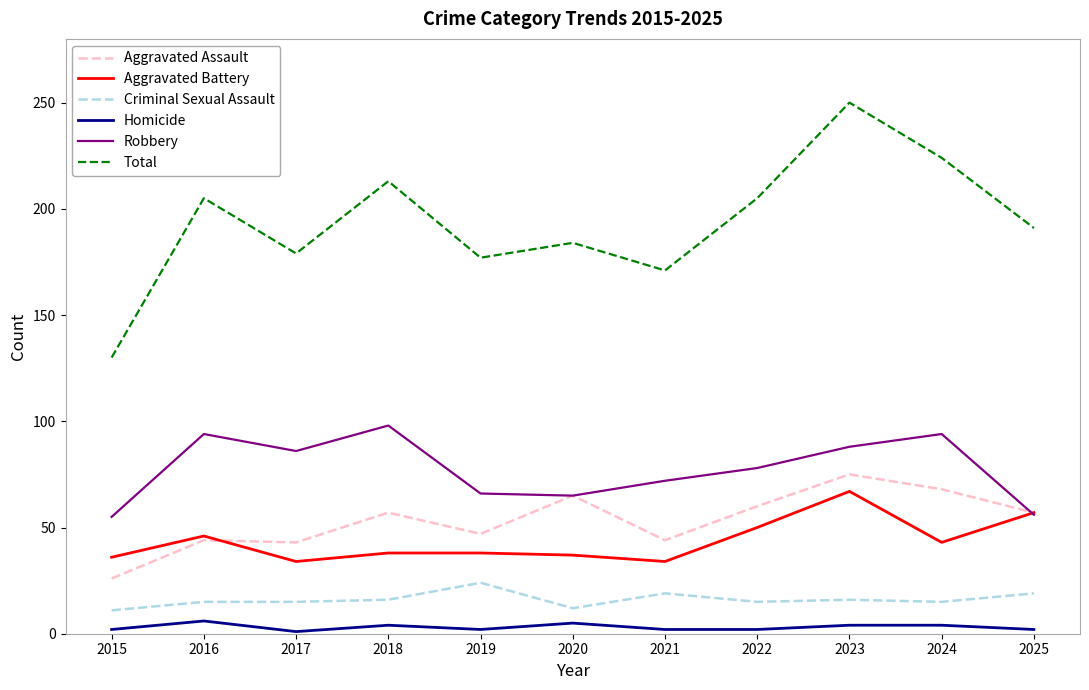

At which category is the sum across all series the highest?

2023